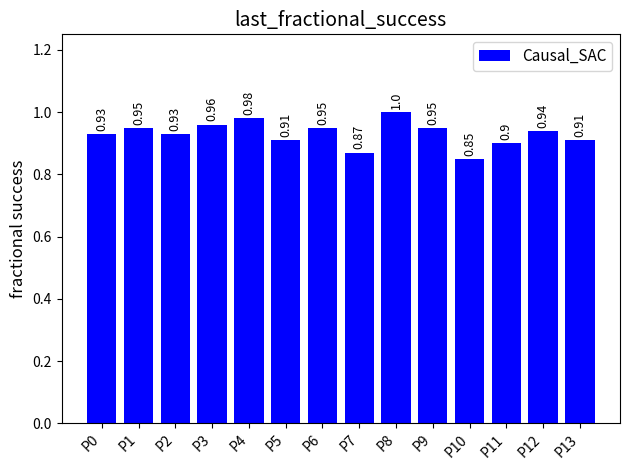

Which category has the lowest value across all series?

P10